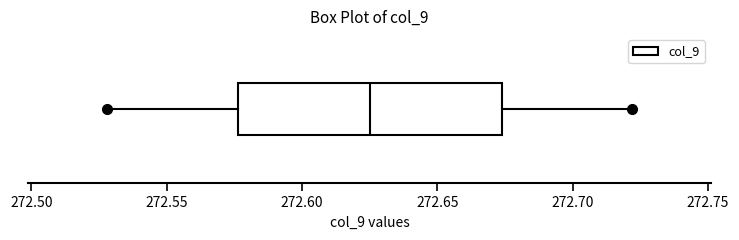

Transcribe this box plot: give where the median line is, the range the box spans, and where the two whiskers end, as read against the x-axis. The values are not printed on the chart, so give them approximately, as read against the axis.

median 272.625, box 272.575 to 272.675, whiskers 272.530 to 272.720